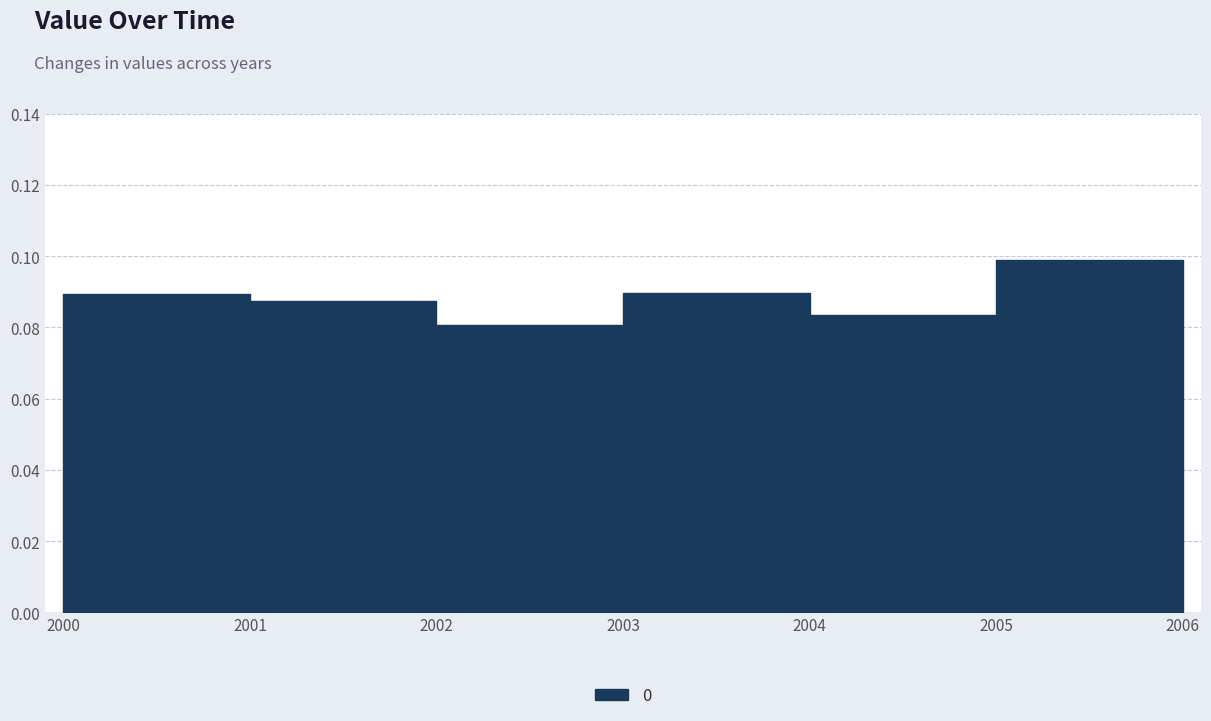

At which category does the data reach its first local valley?

2002